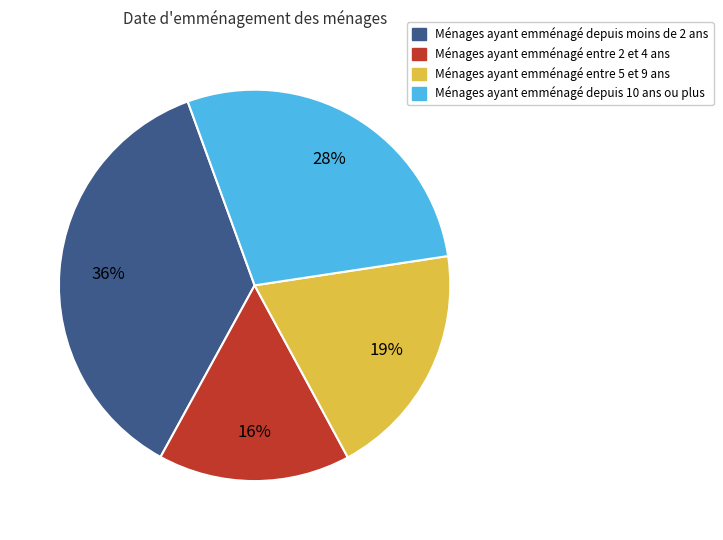

To the nearest percent, what is the average slice percentage?

25%